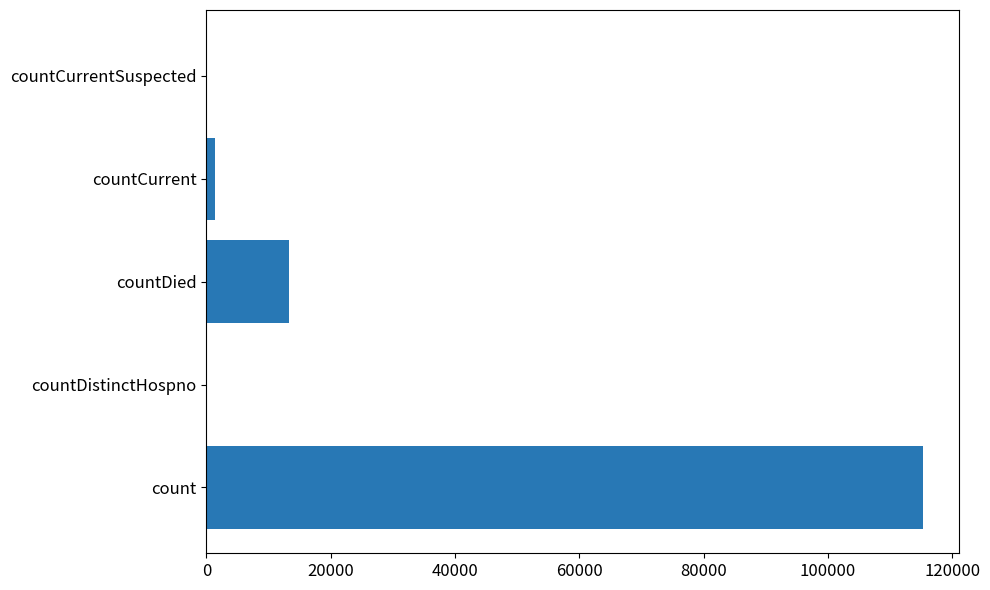

At which label is the value closest to 57689?

countDied